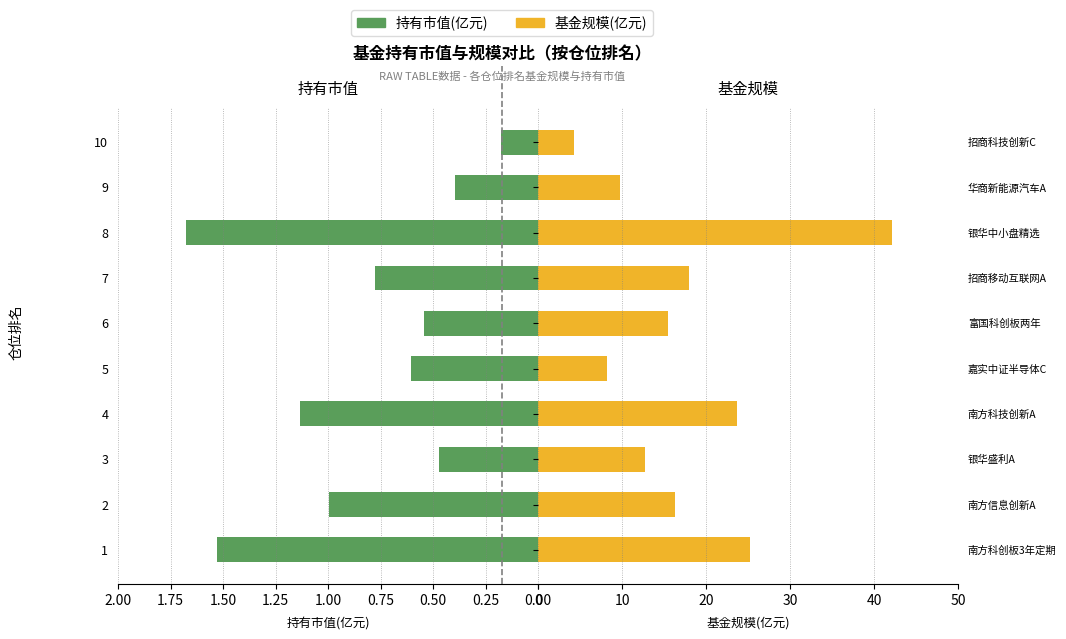

Which series changed the most between 4 and 9?

基金规模(亿元)